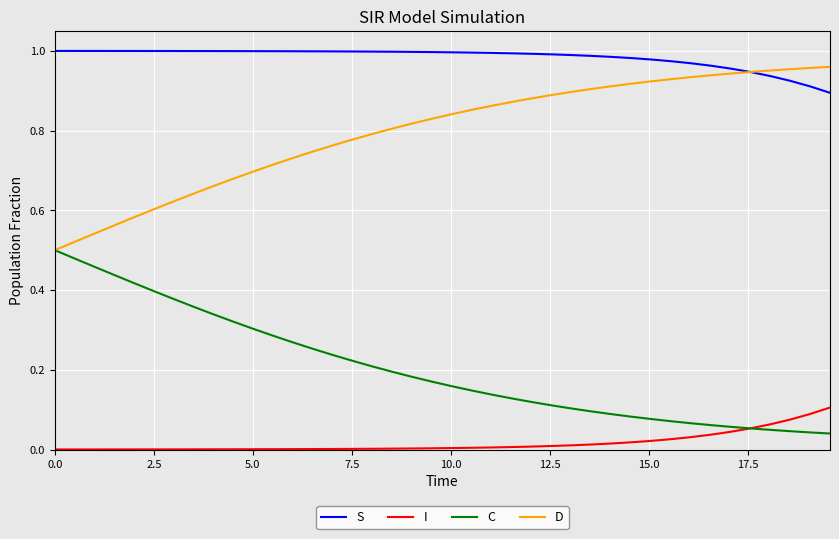

List the series in order of their overall mean, highest first.

S, D, C, I